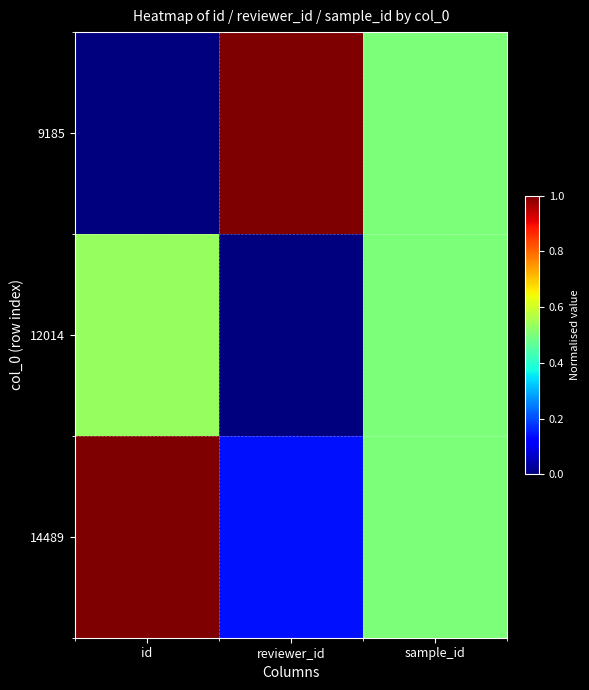

Reading left to right, list all the values displayed in this chart.

9185: id=0.0	reviewer_id=1.0	sample_id=0.5
12014: id=0.5	reviewer_id=0.0	sample_id=0.5
14489: id=1.0	reviewer_id=0.1	sample_id=0.5